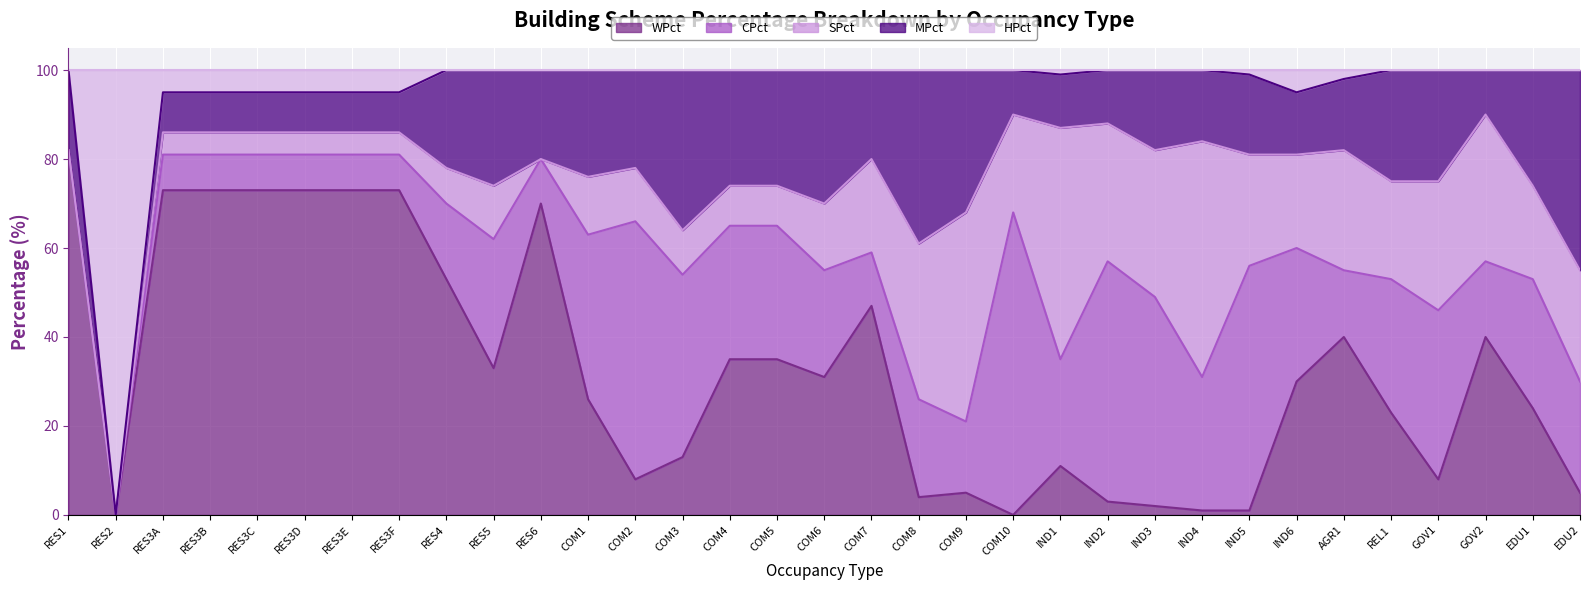

How many intersections are there between MPct and CPct?

8